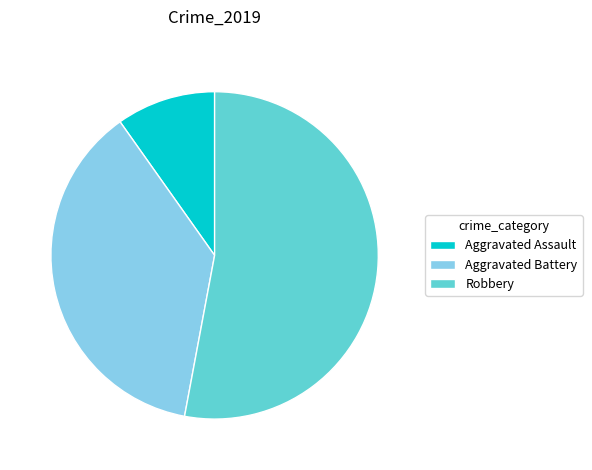

Is the sum of Aggravated Battery and Robbery greater than half?

Yes